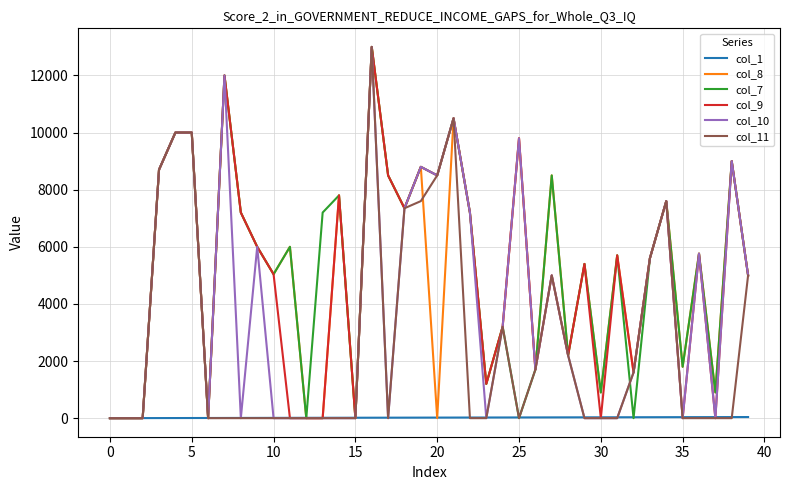

What is the greatest value displayed?

13000